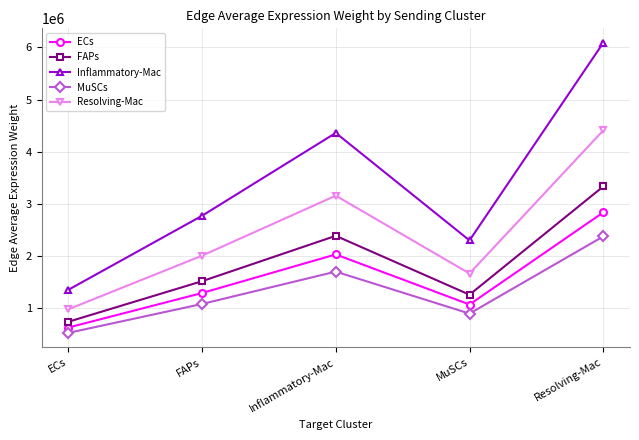

Which category has the highest value in the Resolving-Mac series?

Resolving-Mac